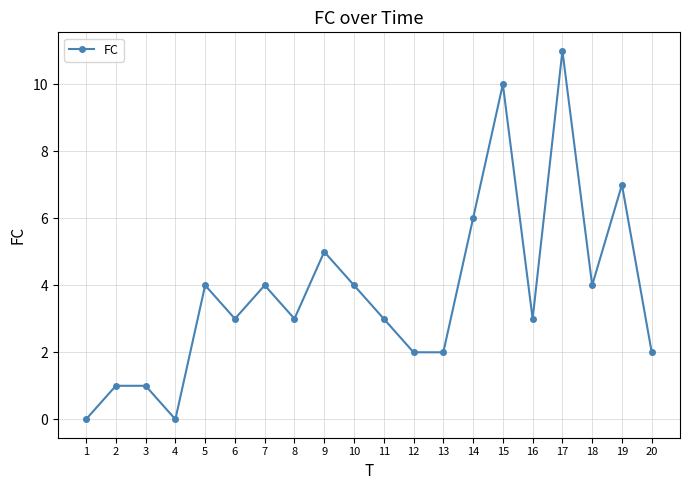

Reading left to right, list all the values displayed in this chart.

1=0	2=1	3=1	4=0	5=4	6=3	7=4	8=3	9=5	10=4	11=3	12=2	13=2	14=6	15=10	16=3	17=11	18=4	19=7	20=2